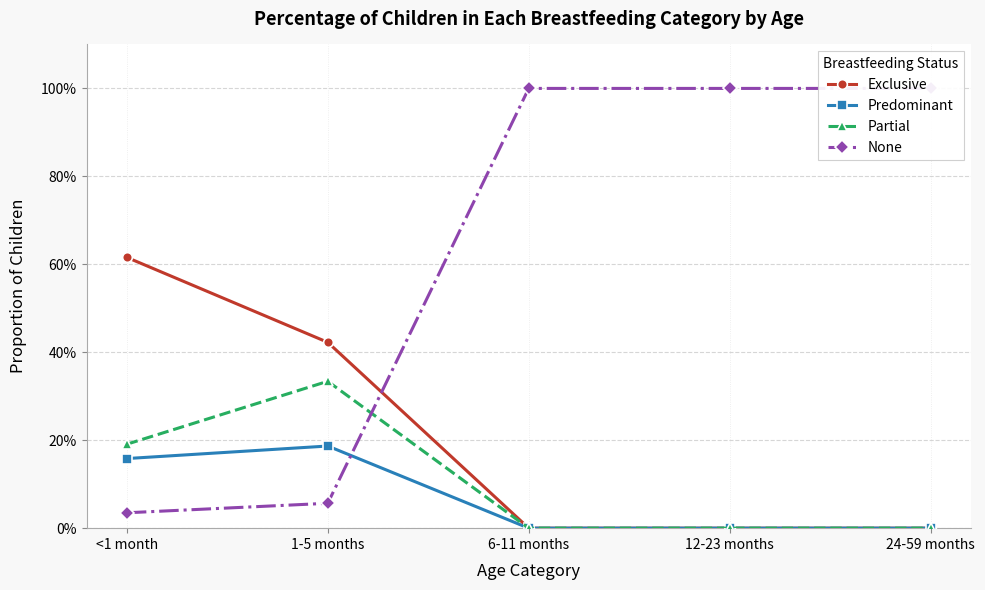

Which series changed the most between <1 month and 12-23 months?

None